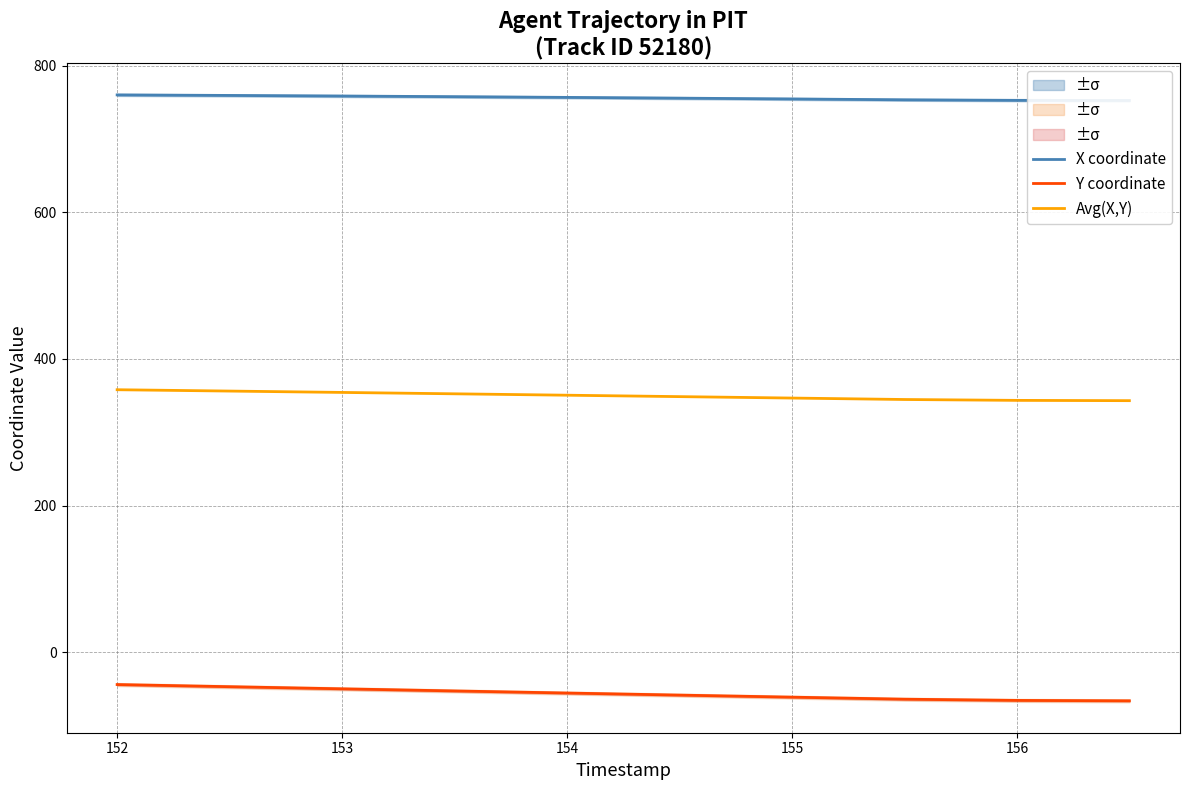

What is the minimum value for Avg(X,Y)?

343.2